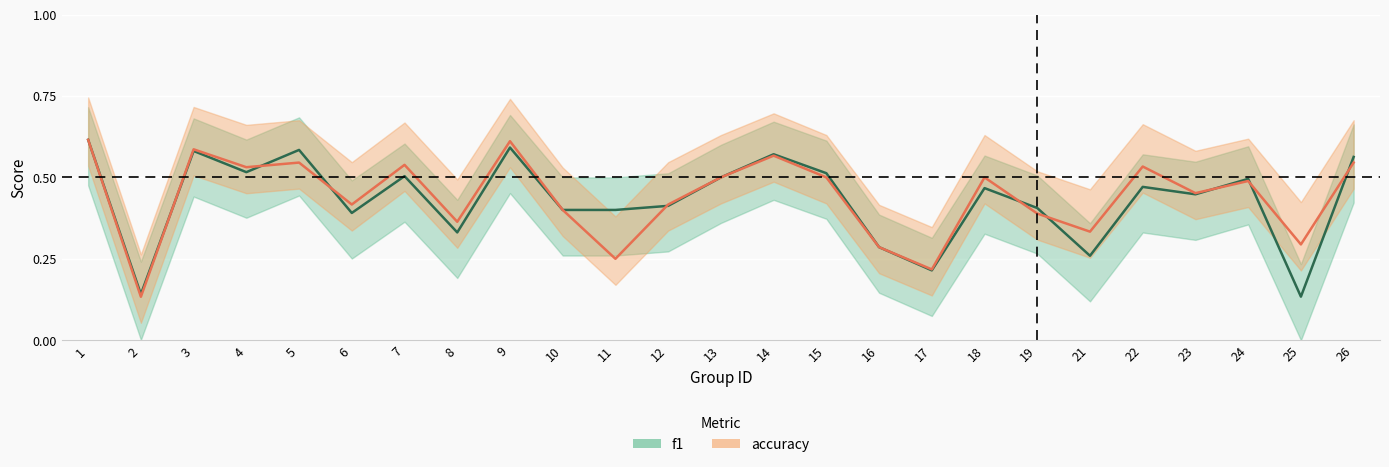

List the labels in order of accuracy value, largest first.

1, 9, 3, 14, 5, 26, 7, 22, 4, 13, 15, 18, 24, 23, 6, 12, 10, 19, 8, 21, 25, 16, 11, 17, 2